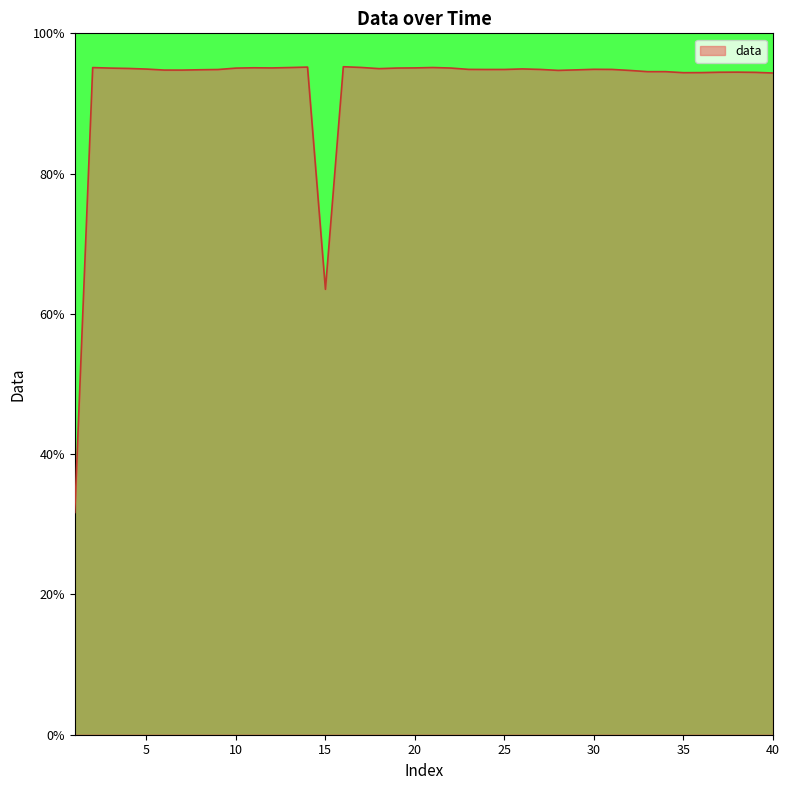

True or false: the data has more than 0 interior local peaks.

True